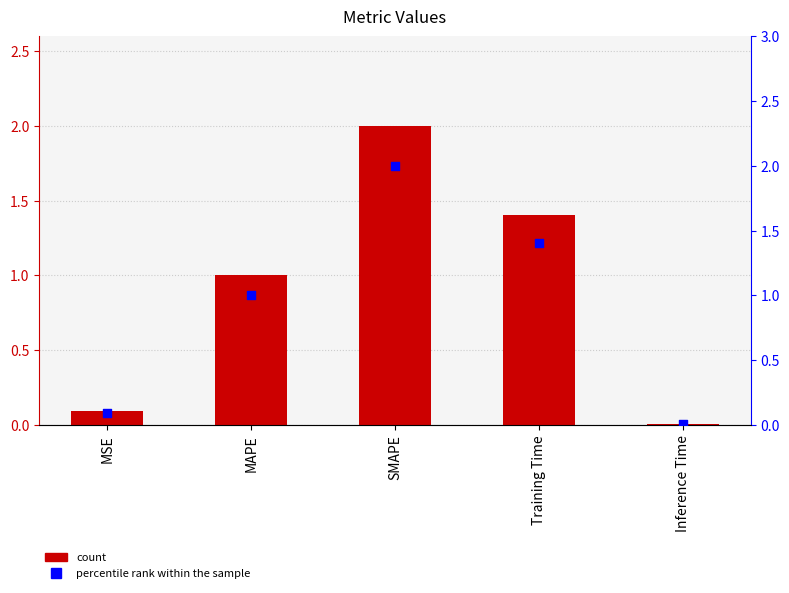

At which category is the sum across all series the highest?

SMAPE